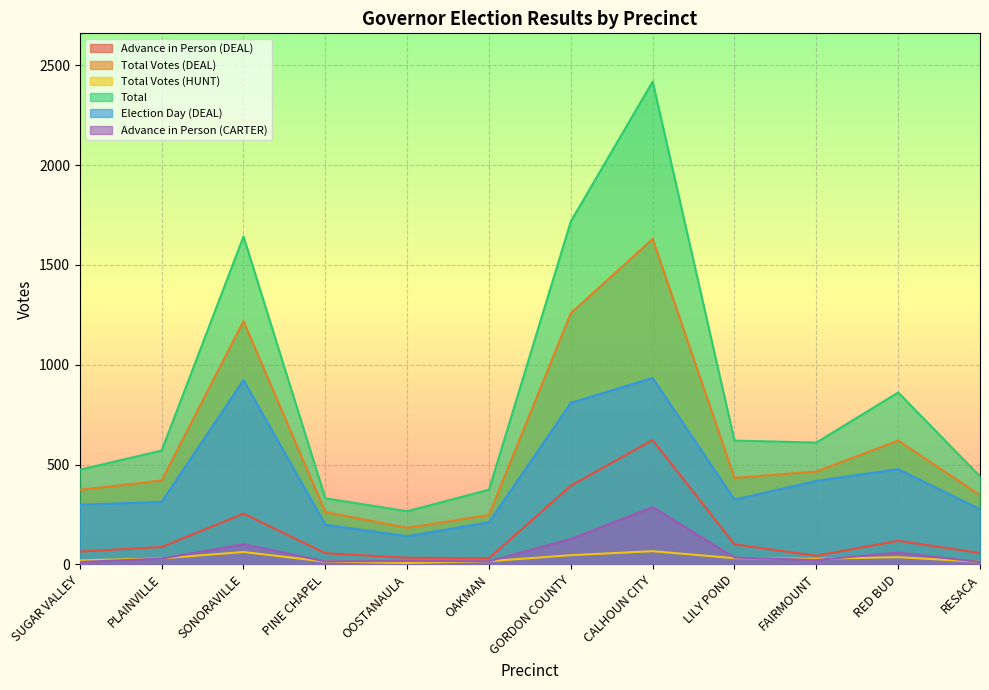

What are all the series names shown in the legend?

Advance in Person (DEAL), Total Votes (DEAL), Total Votes (HUNT), Total, Election Day (DEAL), Advance in Person (CARTER)